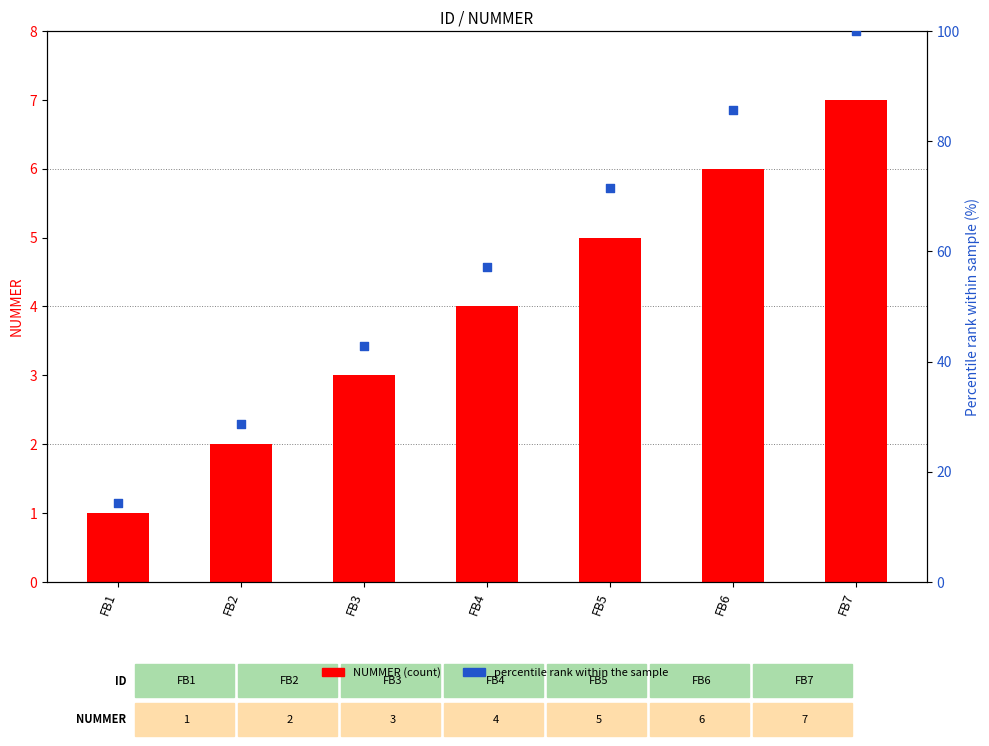

Which series has the largest total across all categories?

percentile rank within the sample